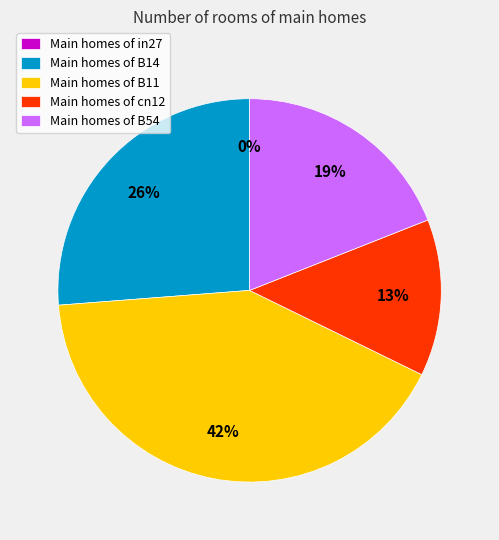

What is the change in value from in27 to B14?

+0.3